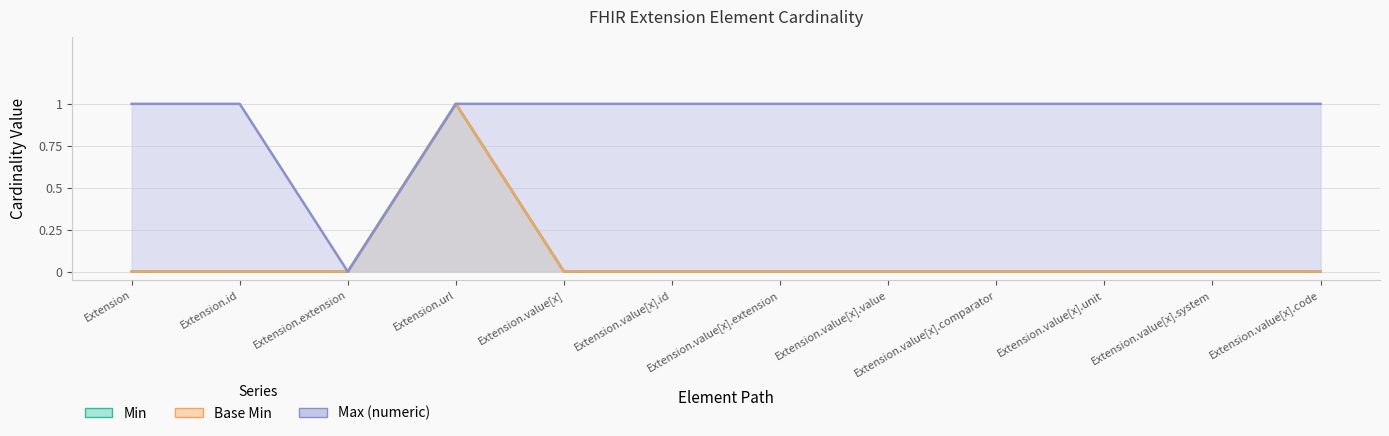

At Extension, list the series in order from largest to smallest.

Max (numeric), Min, Base Min